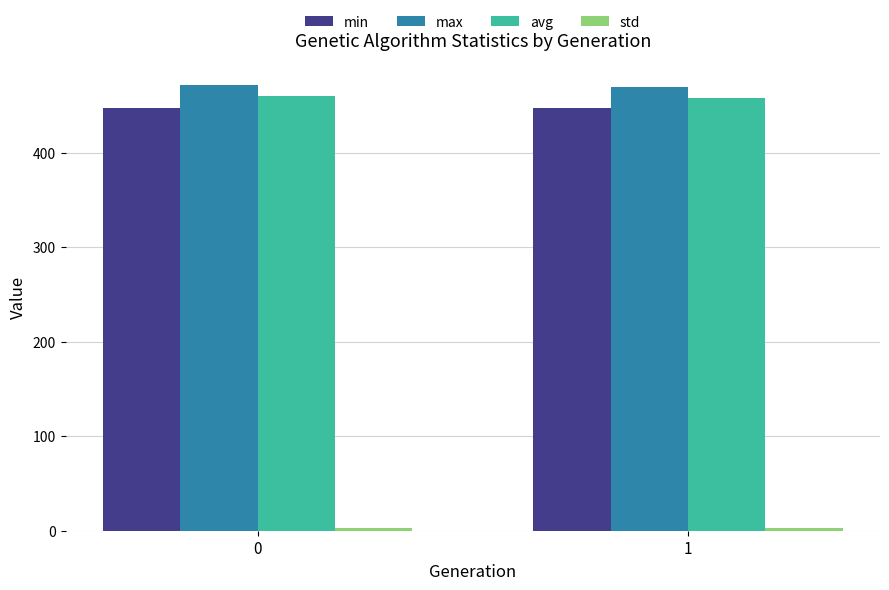

What is the highest value of the max series?

471.1